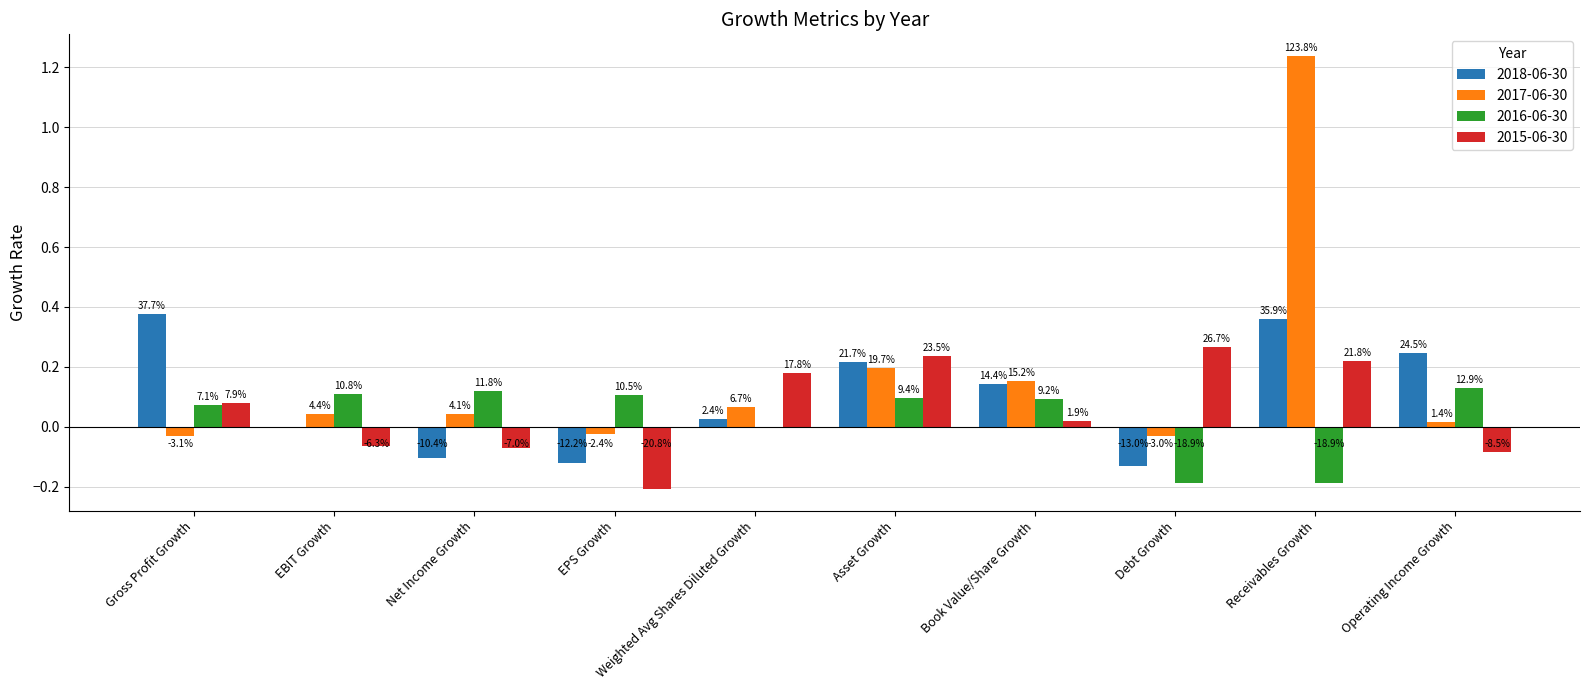

How many groups of bars are there?

10